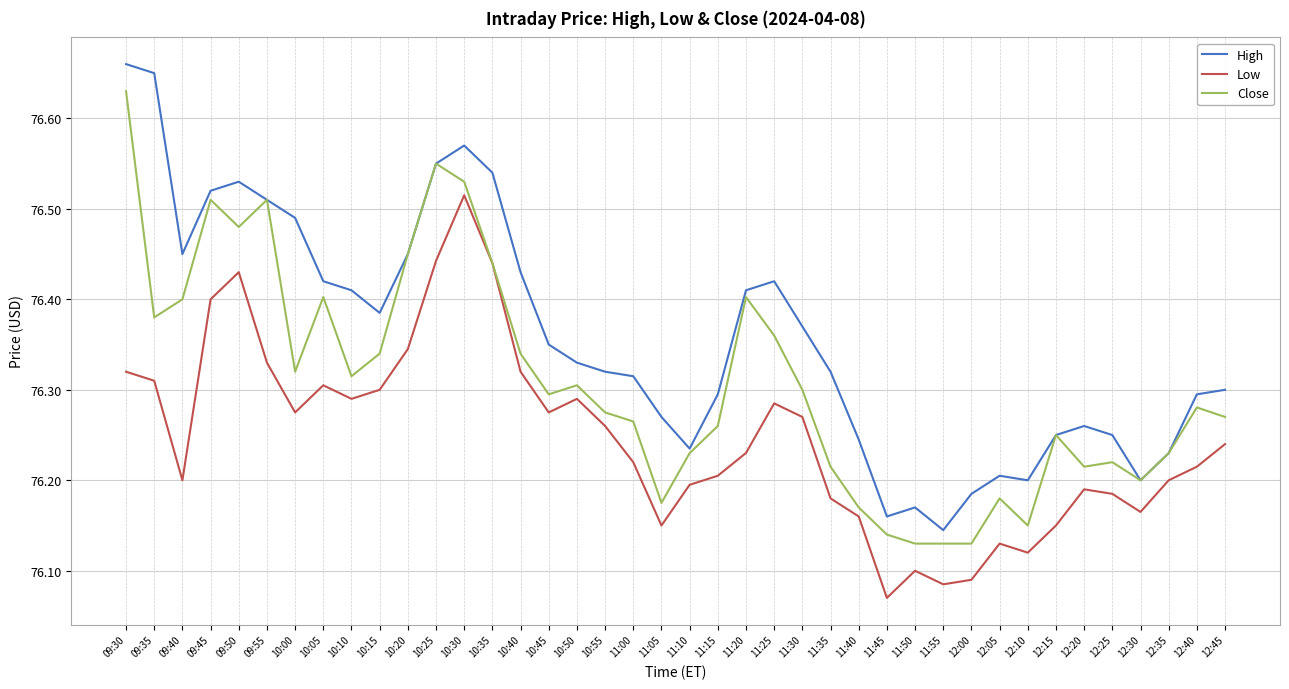

Is it true that Low equals 47.7 at 12:10?

False